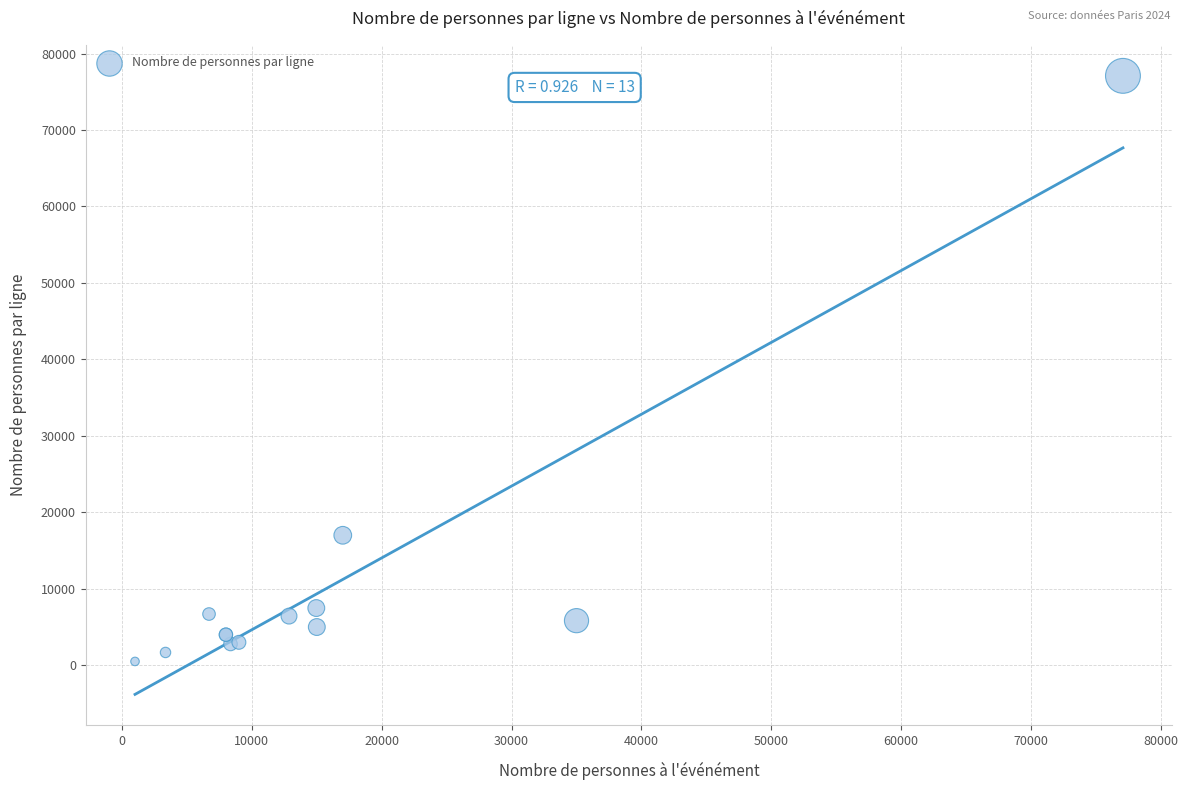

What Y value in the scatter plot is closest to 38791?

17000.0